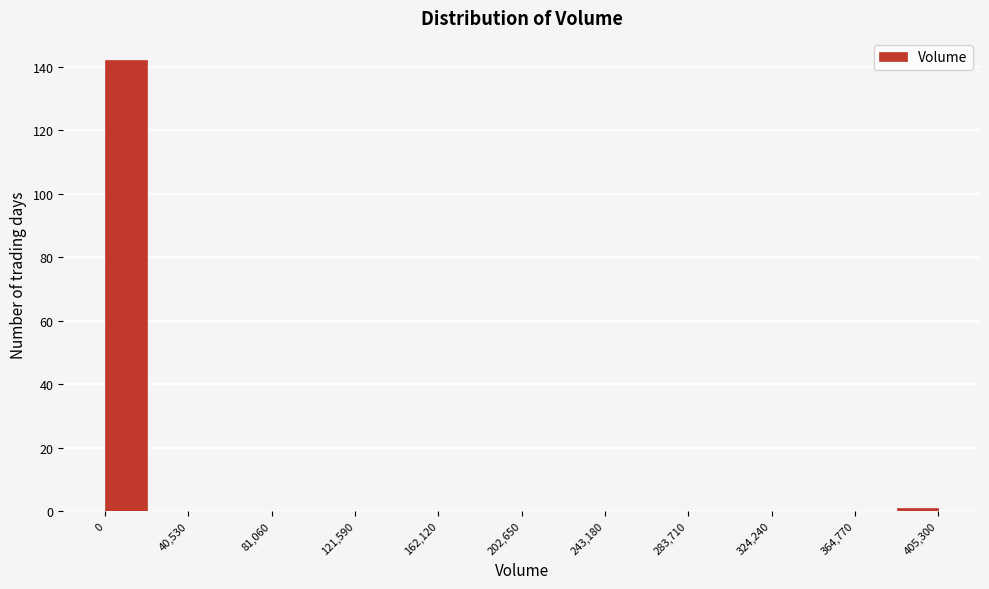

Reading left to right, transcribe this chart: for each bar, give the range it covers on the x-axis and its height. Neither the bar edges nor the heights are printed on the chart, so give them approximately, as read against the axes.

0 to 20000: 142
20000 to 40000: 0
40000 to 60000: 0
60000 to 80000: 0
80000 to 100000: 0
100000 to 120000: 0
120000 to 140000: 0
140000 to 160000: 0
160000 to 180000: 0
180000 to 205000: 0
205000 to 225000: 0
225000 to 245000: 0
245000 to 265000: 0
265000 to 285000: 0
285000 to 305000: 0
305000 to 325000: 0
325000 to 345000: 0
345000 to 365000: 0
365000 to 385000: 0
385000 to 405000: under 2